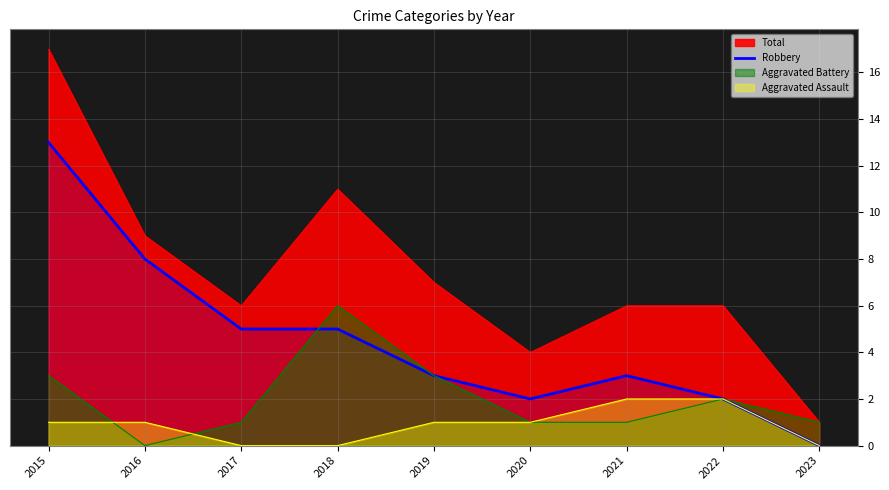

The value at 2015 is 21. True or false?

False